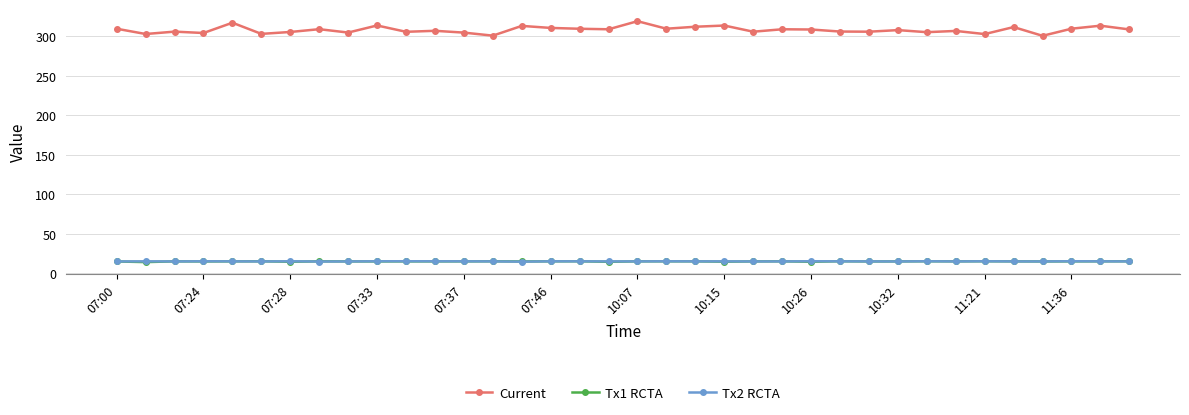

What is the smallest value displayed?

14.4